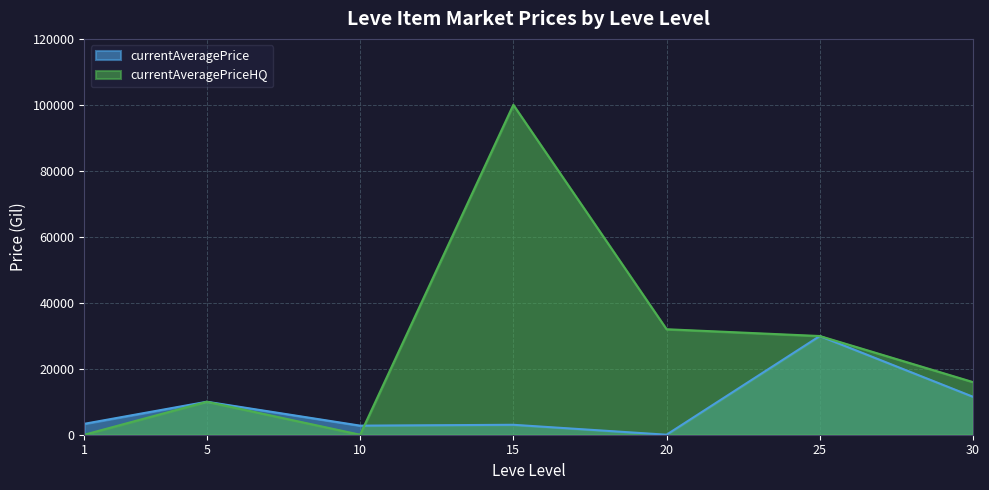

At which category is the sum across all series the highest?

15